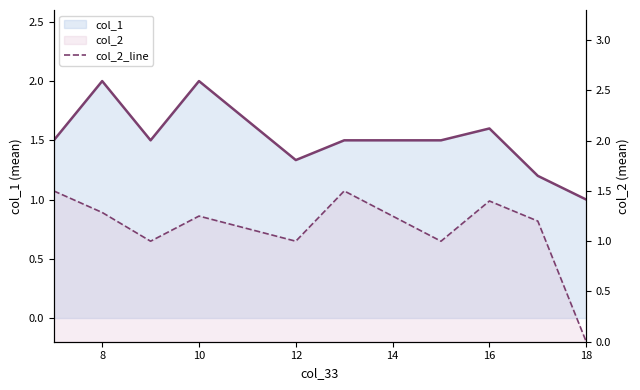

Does the chart have visible grid lines?

No